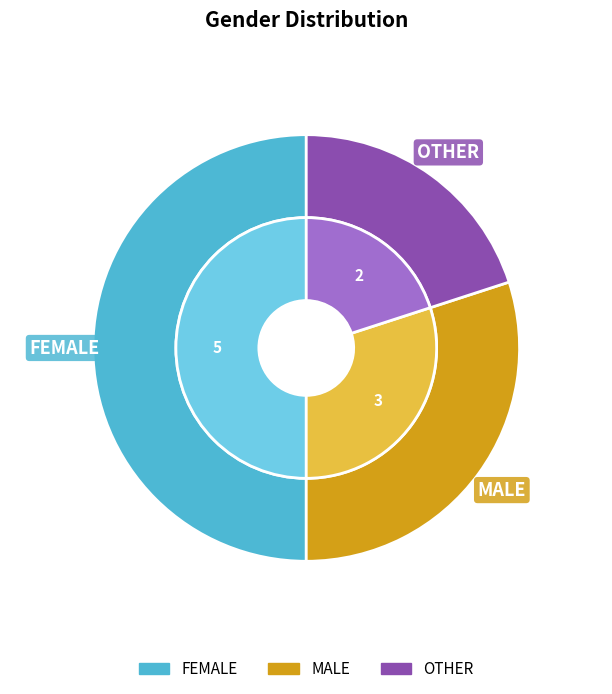

Which category has the smallest portion of the pie?

OTHER